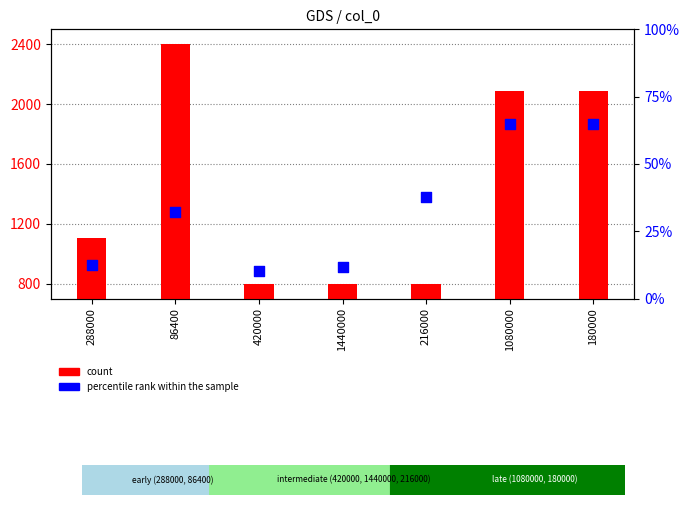

At how many categories does at least one series exceed 2312?

1